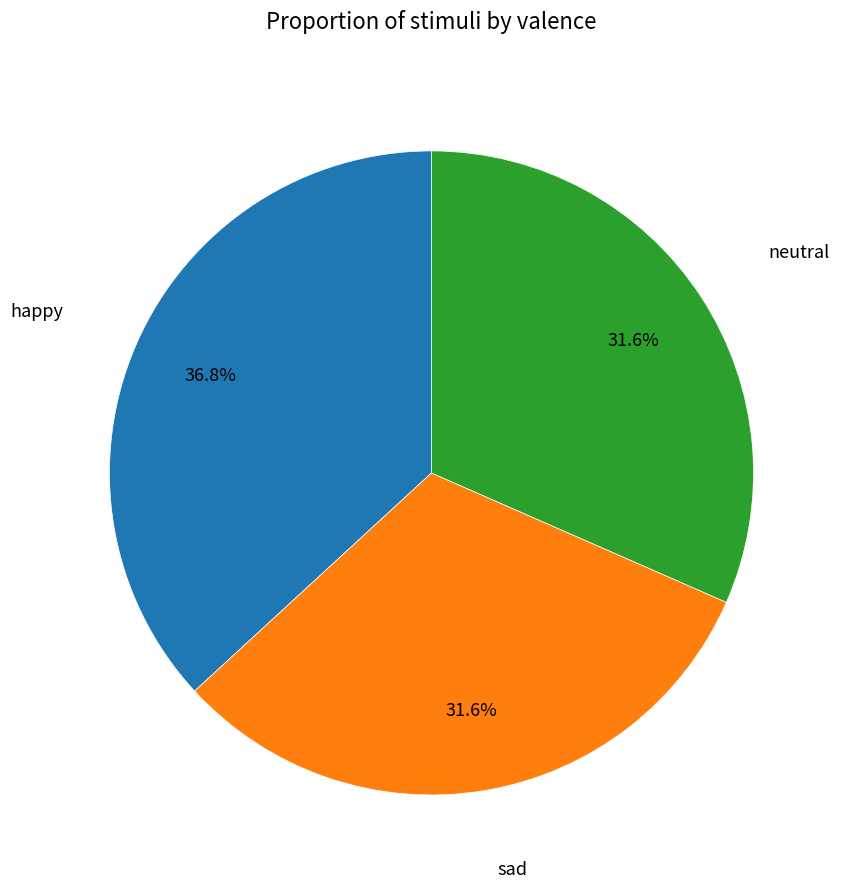

How many slices are in this pie chart?

3